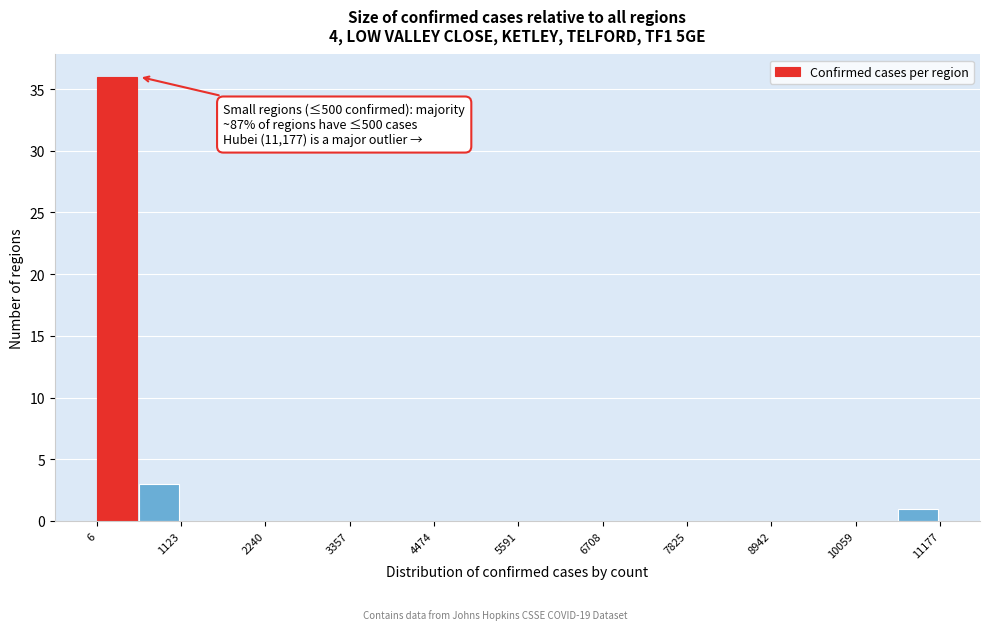

Read against the x-axis, roughly where is the centre of the tallest bar?

200